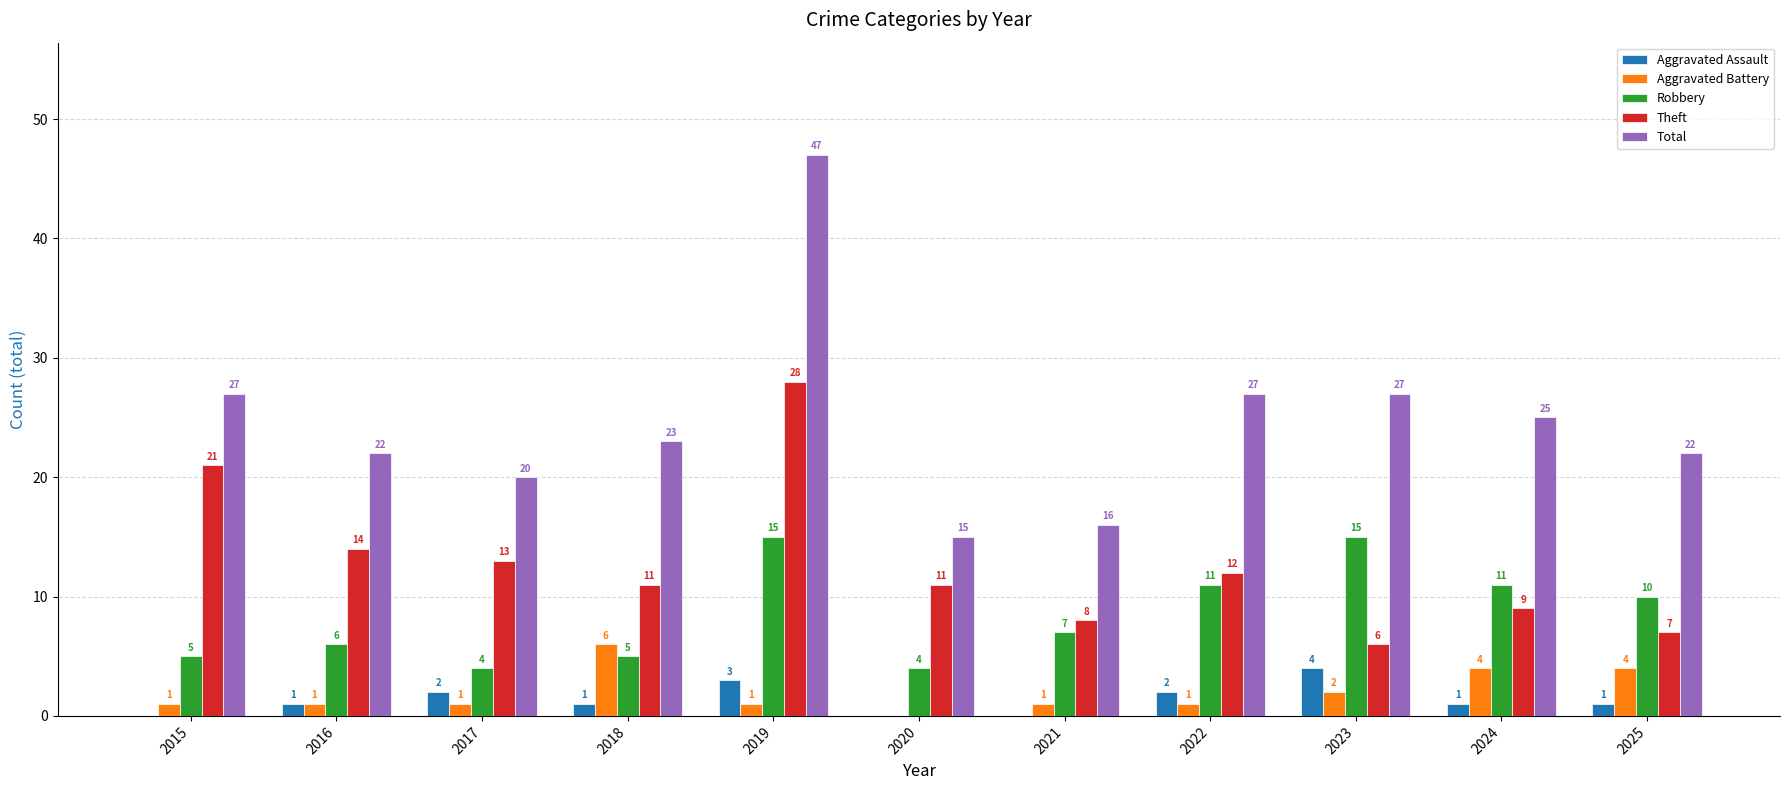

Reading left to right, extract all data points from this chart.

Aggravated Assault: 2015=0	2016=1	2017=2	2018=1	2019=3	2020=0	2021=0	2022=2	2023=4	2024=1	2025=1
Aggravated Battery: 2015=1	2016=1	2017=1	2018=6	2019=1	2020=0	2021=1	2022=1	2023=2	2024=4	2025=4
Robbery: 2015=5	2016=6	2017=4	2018=5	2019=15	2020=4	2021=7	2022=11	2023=15	2024=11	2025=10
Theft: 2015=21	2016=14	2017=13	2018=11	2019=28	2020=11	2021=8	2022=12	2023=6	2024=9	2025=7
Total: 2015=27	2016=22	2017=20	2018=23	2019=47	2020=15	2021=16	2022=27	2023=27	2024=25	2025=22